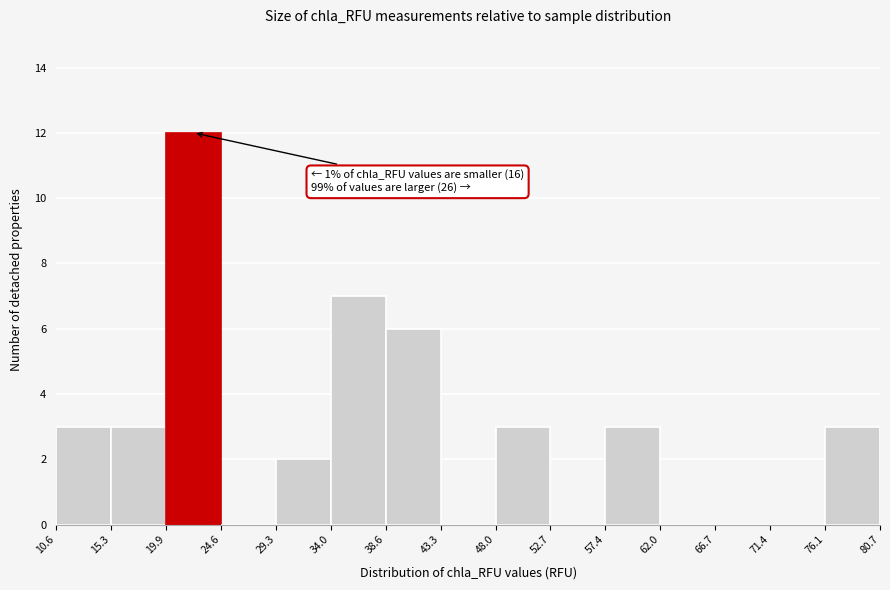

Which range on the x-axis has the tallest bar?

19.9 to 24.6